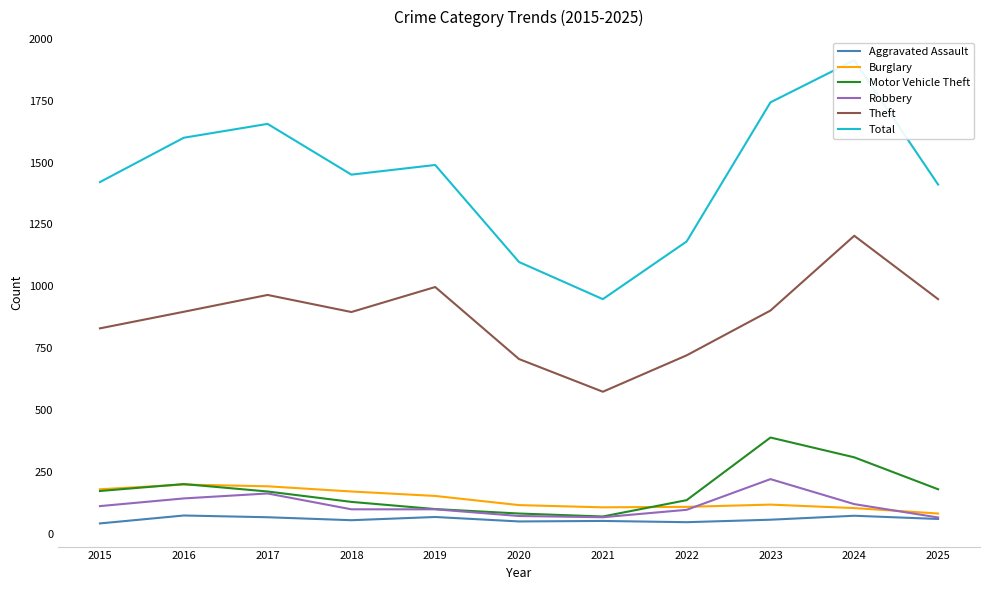

Between 2024 and 2025, which is larger?

2024